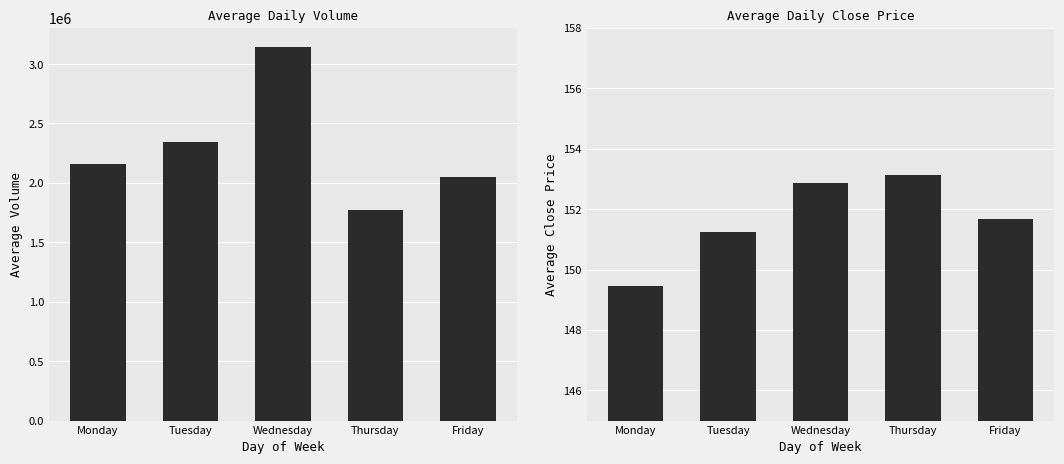

What is the difference between the Average Volume values at Wednesday and Monday?

985086.2